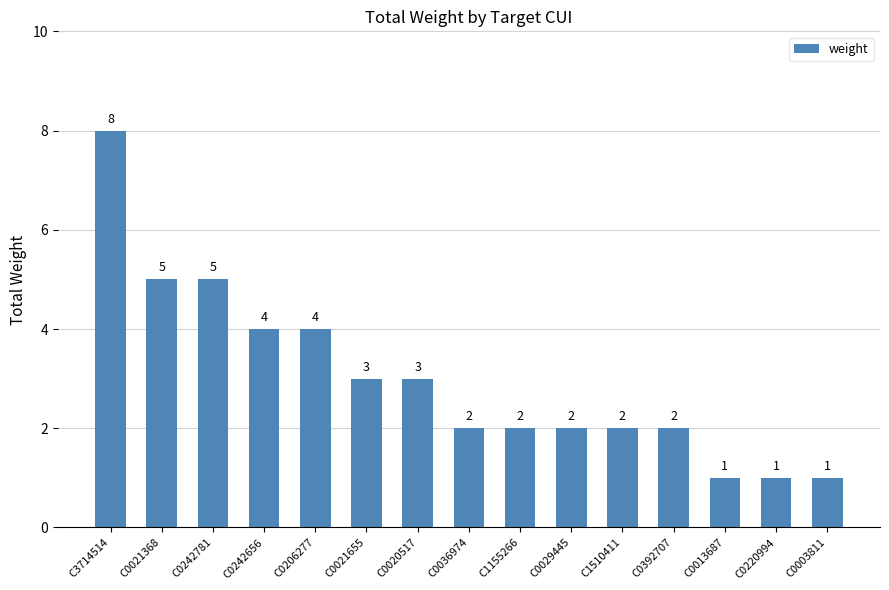

Is it true that the value at C0003811 is 2?

False